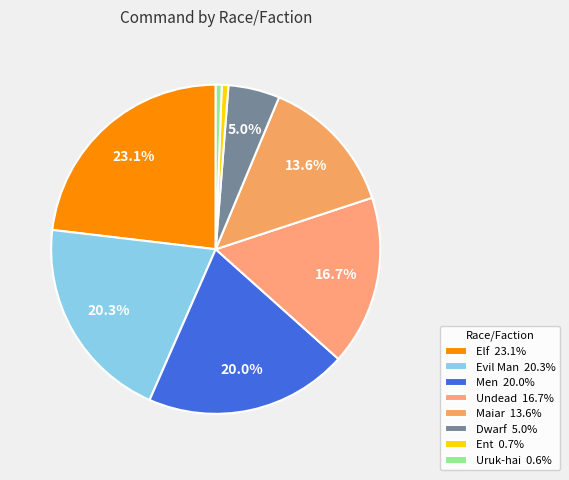

How many slices are in this pie chart?

8